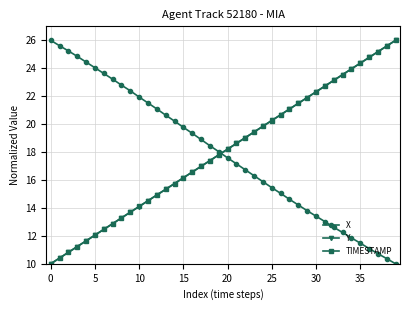

What is the minimum value shown in the chart?

10.0